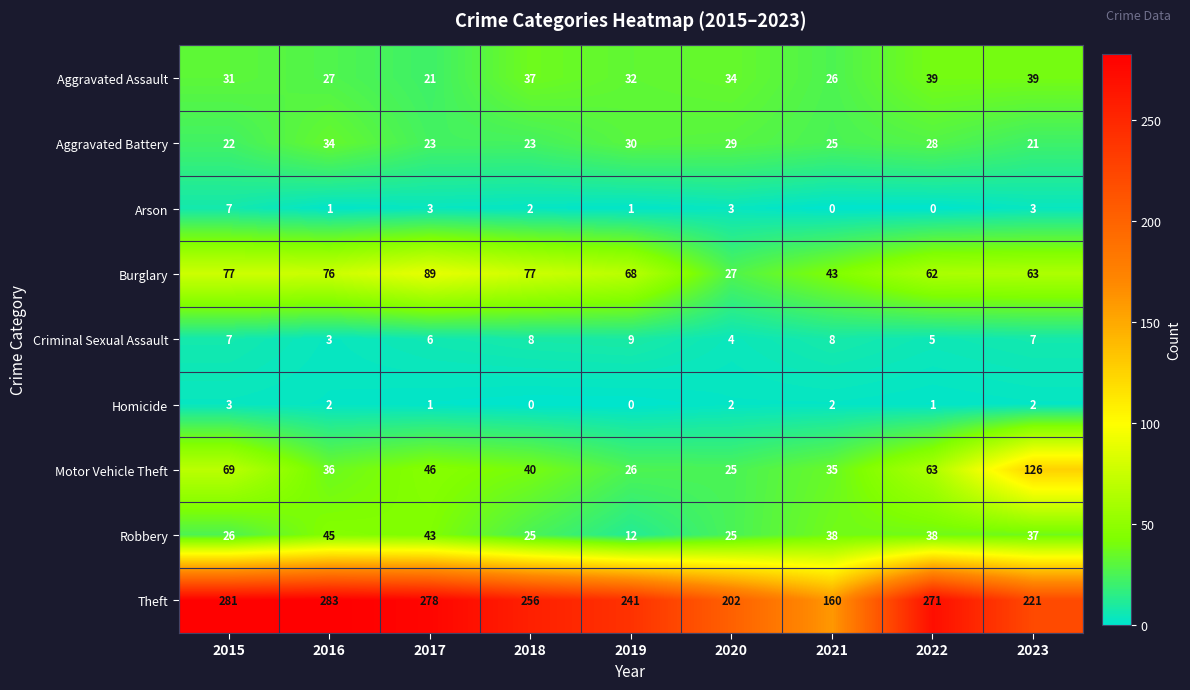

What is the difference between the maximum and minimum values in the Criminal Sexual Assault series?

6